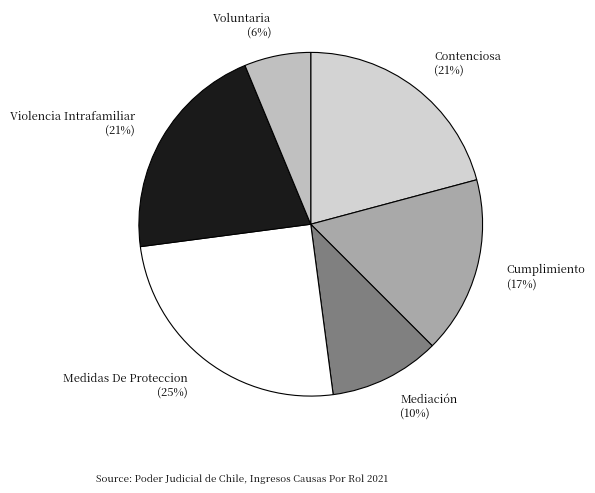

What percentage is the Medidas De Proteccion slice, to the nearest percent?

25%